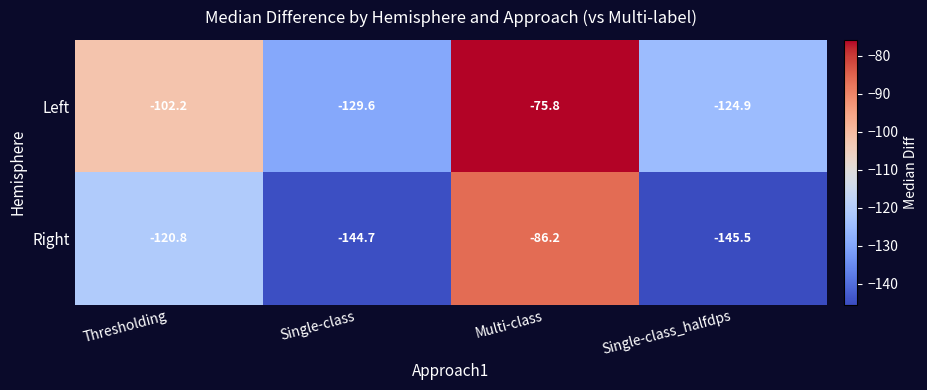

How many values in the Left series exceed -102?

1